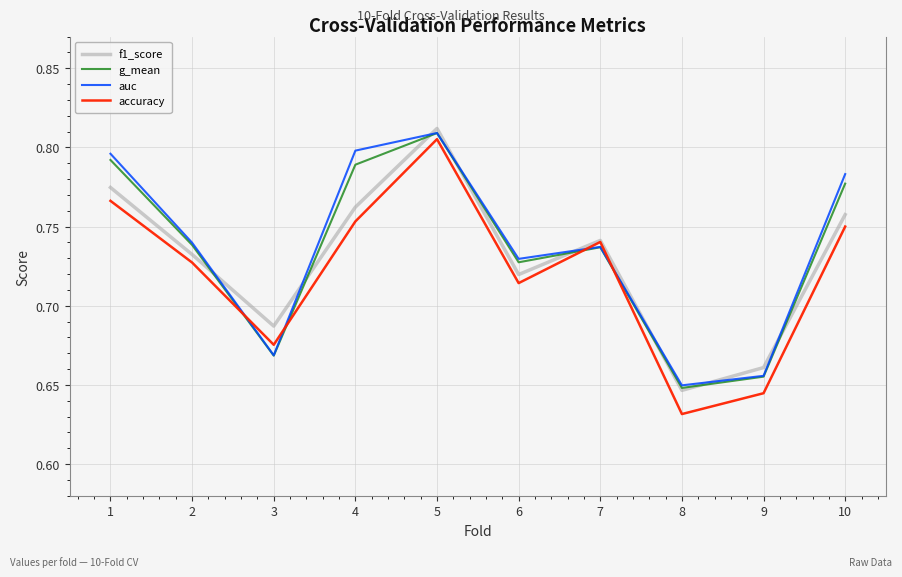

What is the difference between the second highest and minimum values in the auc series?

0.1